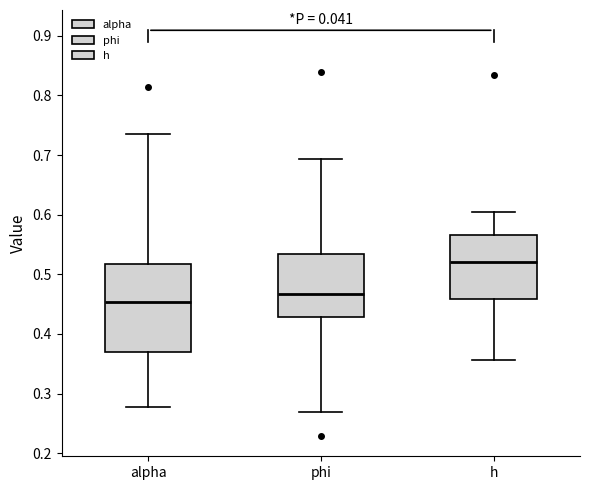

Where is the upper edge of the box for alpha on the y-axis? The values are not printed on the chart, so give them approximately, as read against the axis.

0.52